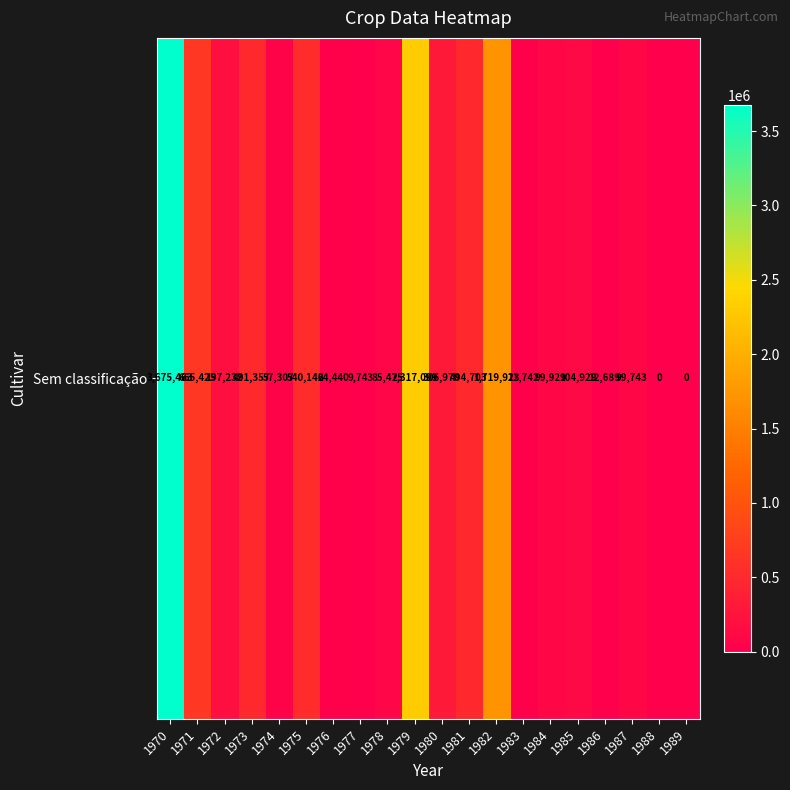

What is the maximum value shown in the chart?

3675463